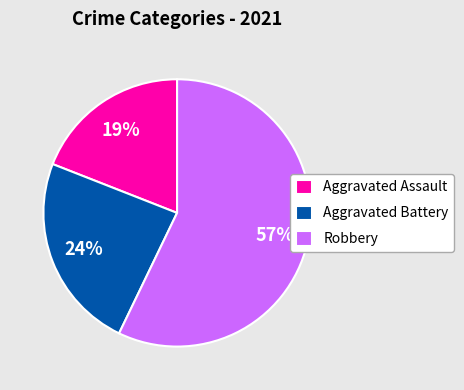

Rank the categories by value from highest to lowest.

Robbery, Aggravated Battery, Aggravated Assault